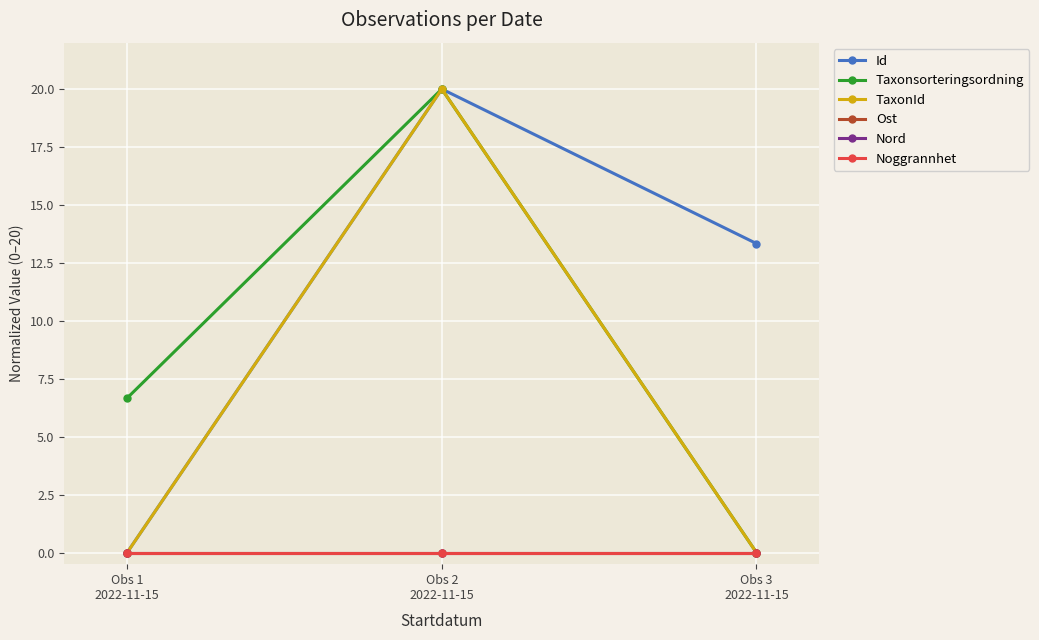

Is the value of Nord at Obs 2
2022-11-15 greater than the value of Taxonsorteringsordning at Obs 3
2022-11-15?

No